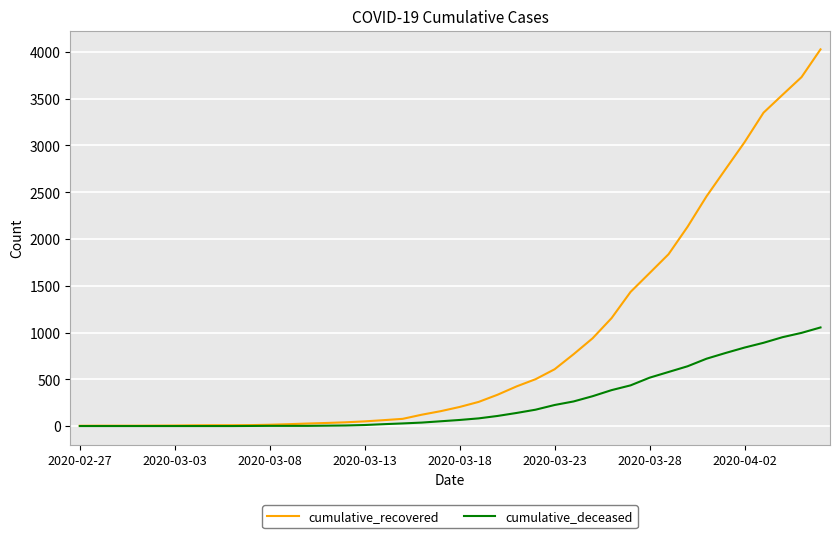

What is the maximum value shown in the chart?

4027